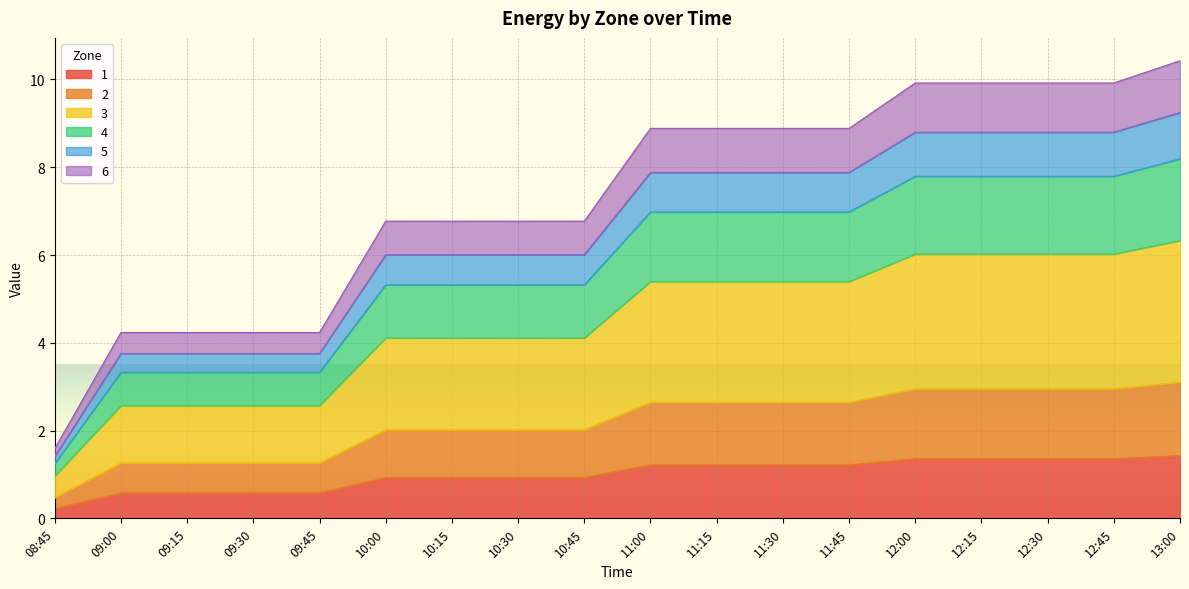

What is the maximum value for 1?

1.4